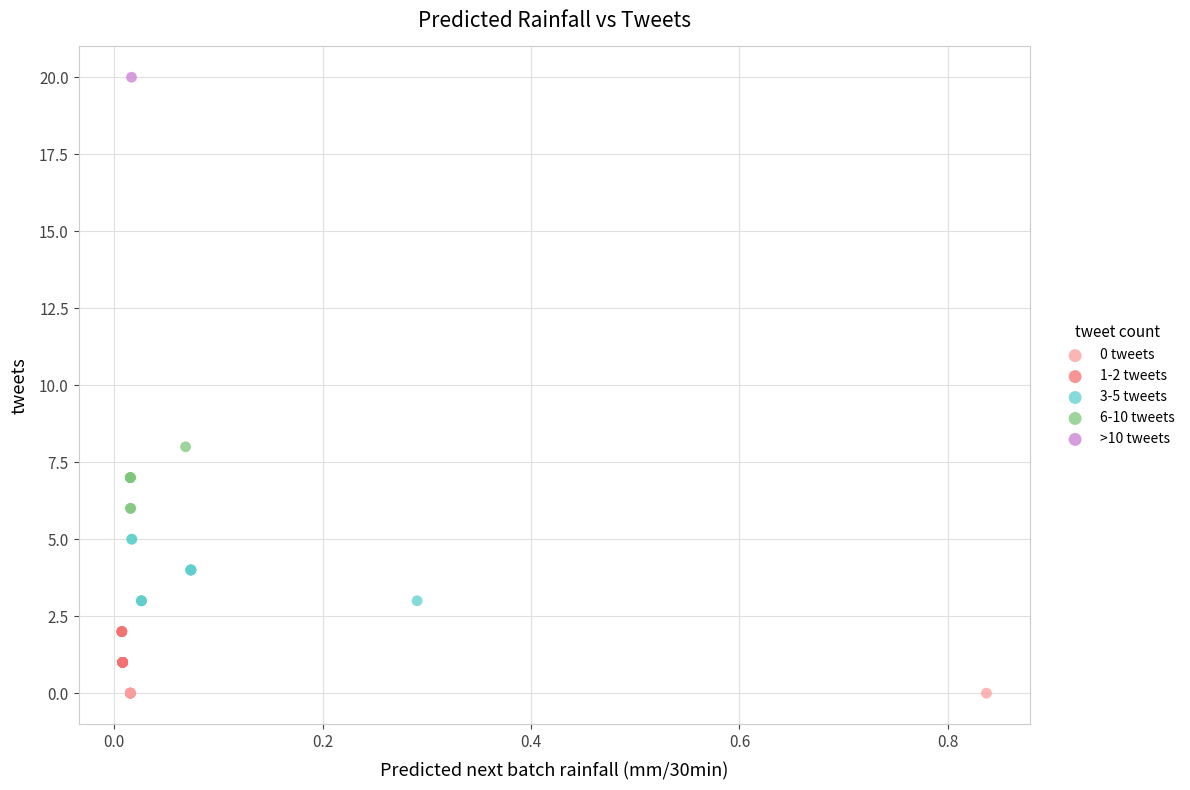

Which series reaches the minimum Y coordinate?

0 tweets